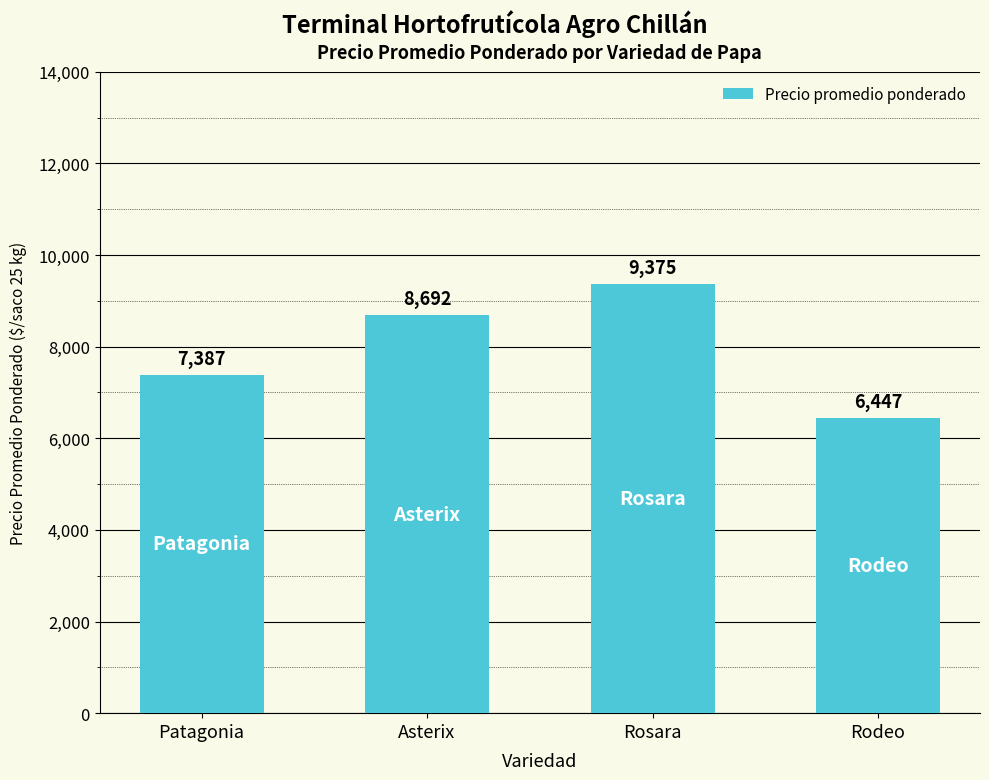

What position from the right is Rodeo?

1